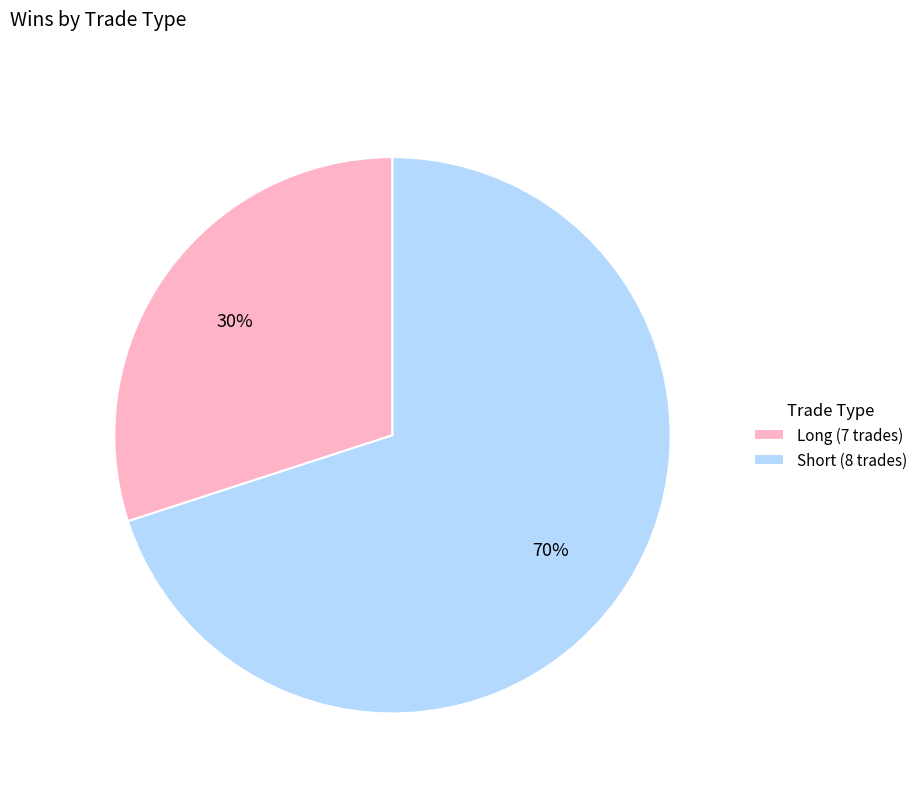

The Short (8 trades) slice represents 65% of the pie. True or false?

False